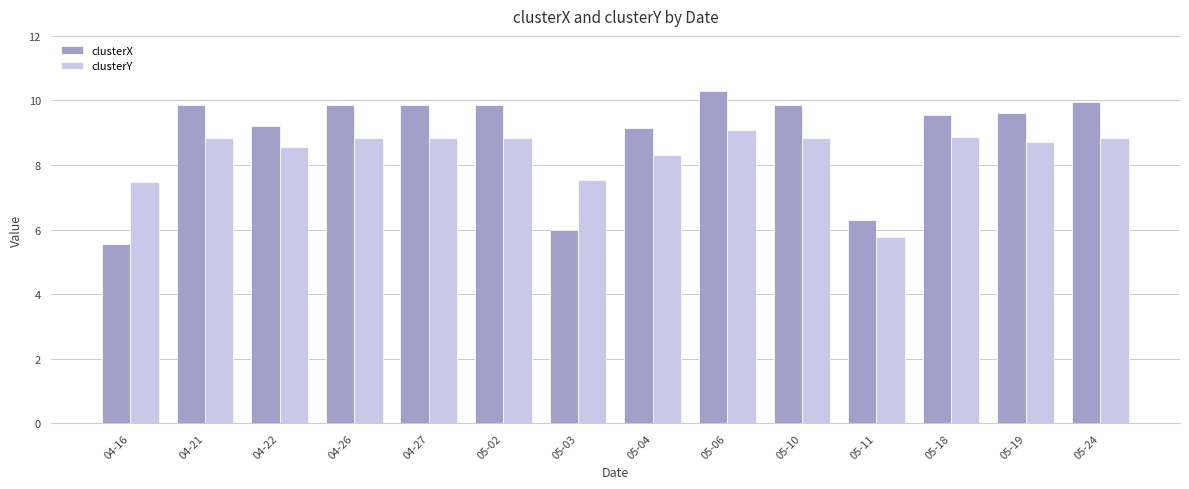

Is the value of clusterY at 05-18 greater than the value of clusterX at 05-18?

No